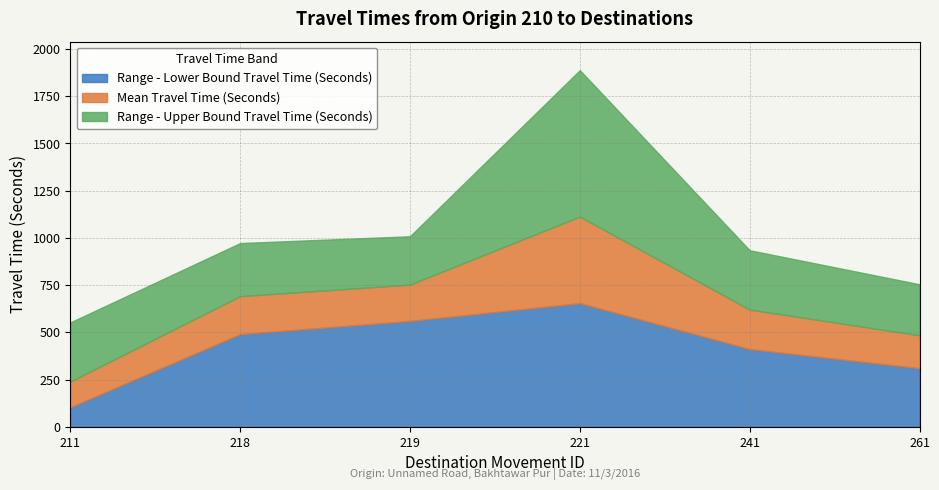

The value of Range - Lower Bound Travel Time (Seconds) at 261 is 311. True or false?

True